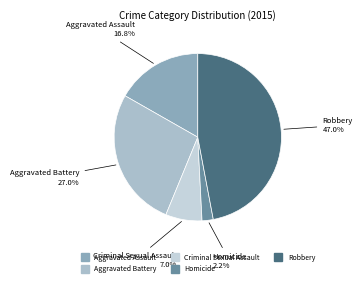

Between Aggravated Assault and Homicide, which is larger?

Aggravated Assault